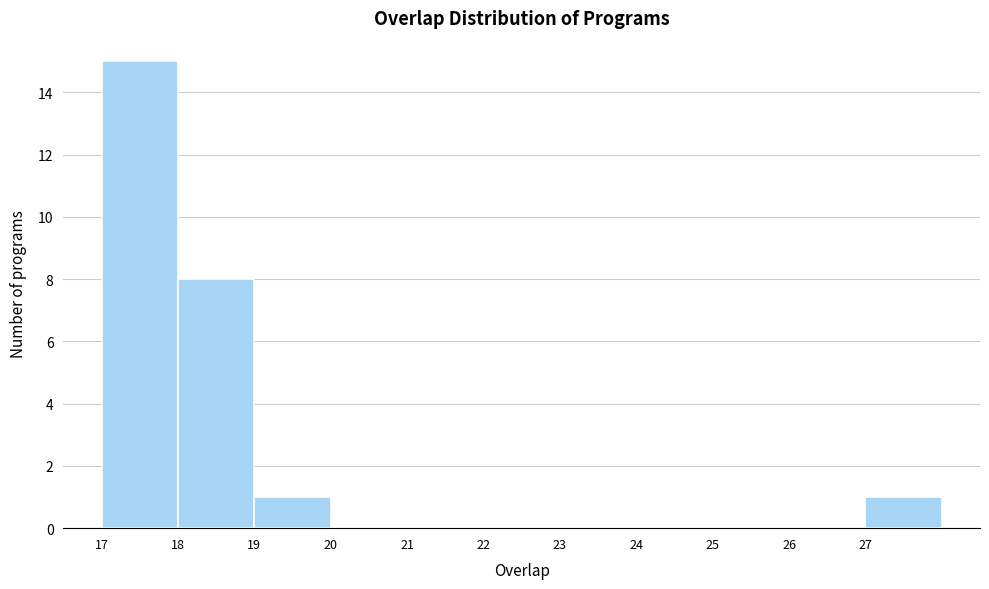

Reading right to left, transcribe all the data shown in this chart.

27=1	26=0	25=0	24=0	23=0	22=0	21=0	20=0	19=1	18=8	17=15